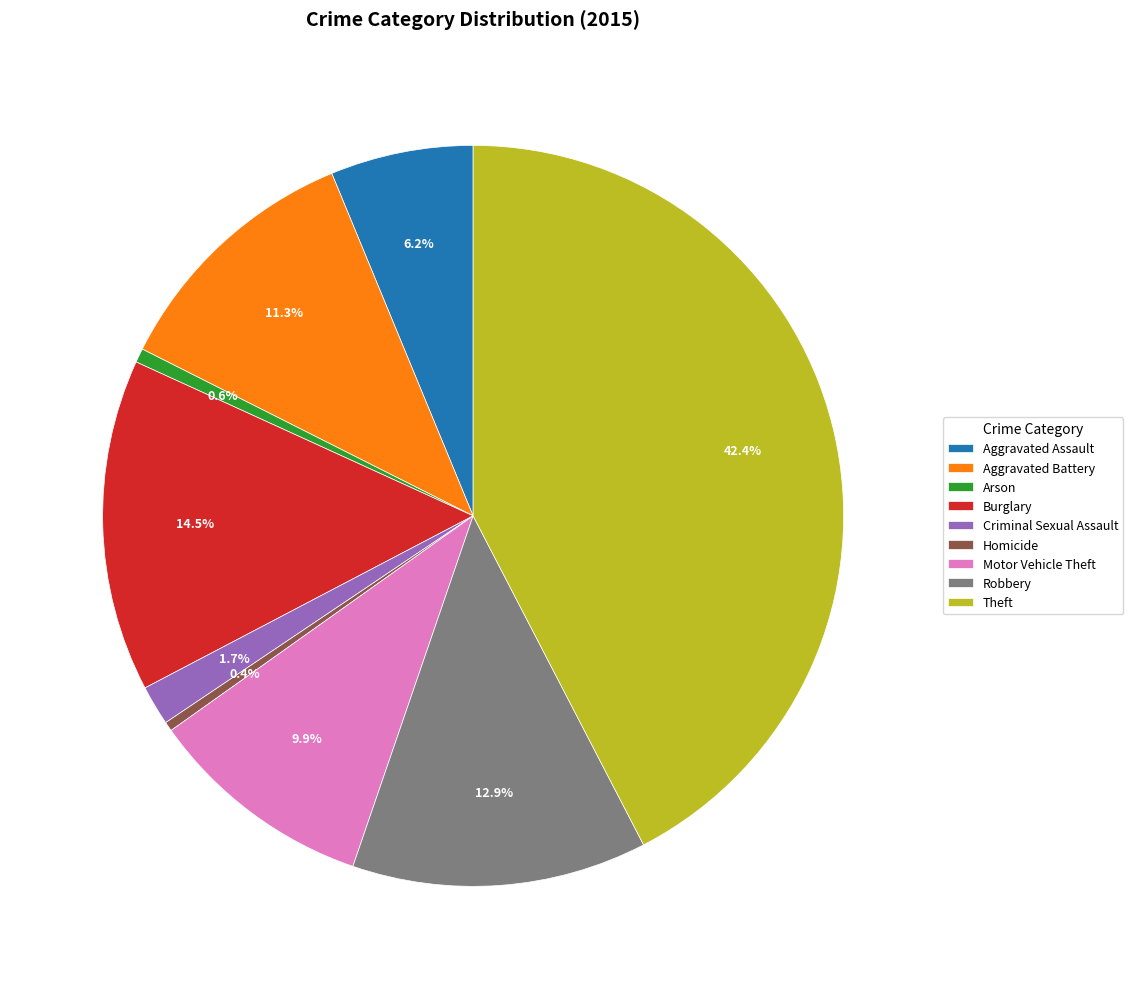

How many segments does this pie chart have?

9